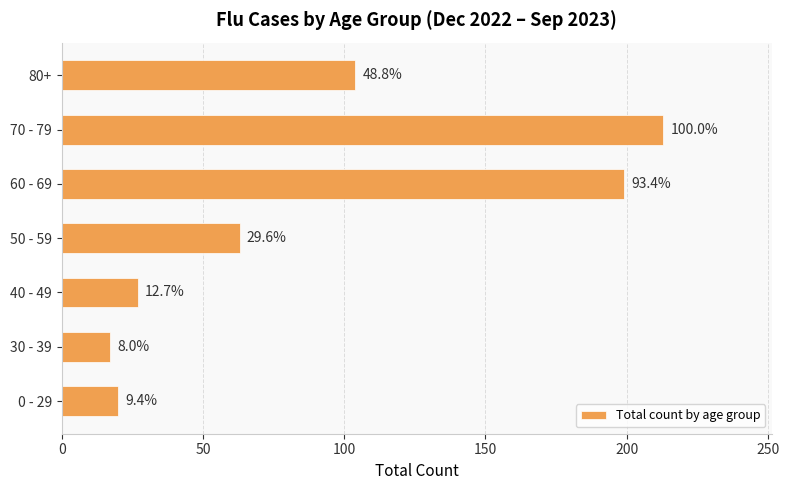

What is the difference between the second highest and minimum values?

182